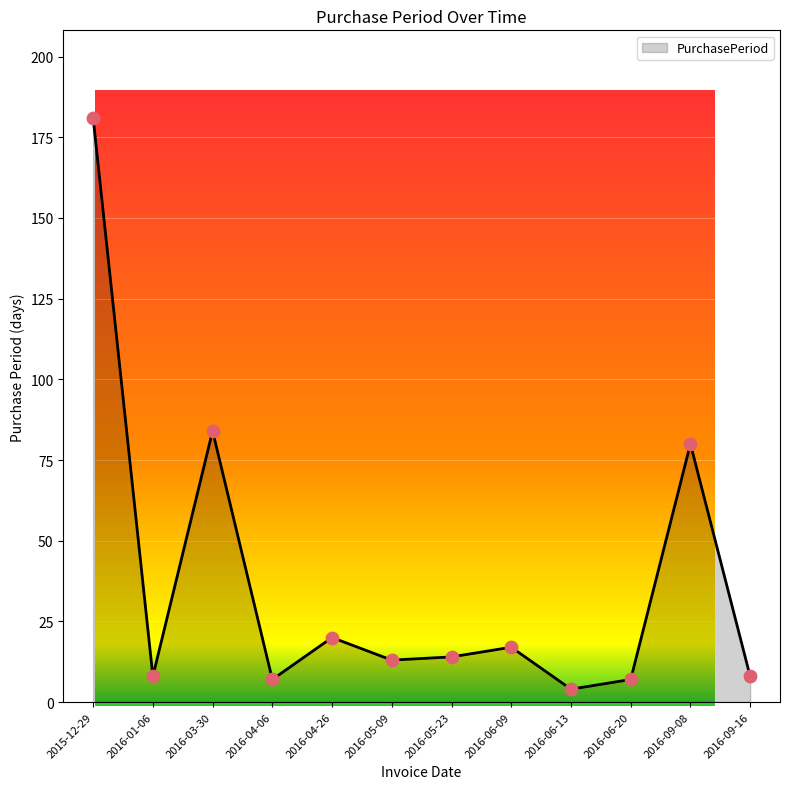

What is the change in value from 2016-04-06 to 2016-04-26?

+13